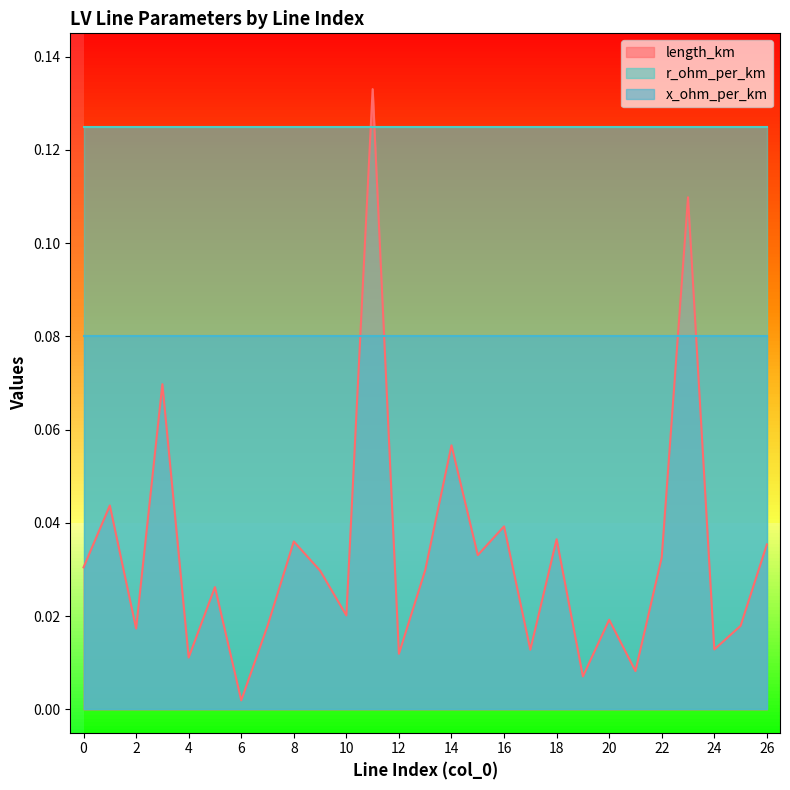

Reading right to left, transcribe all the data shown in this chart.

length_km: 0.0	0.0	0.0	0.1	0.0	0.0	0.0	0.0	0.0	0.0	0.0	0.0	0.1	0.0	0.0	0.1	0.0	0.0	0.0	0.0	0.0	0.0	0.0	0.1	0.0	0.0	0.0
r_ohm_per_km: 0.1	0.1	0.1	0.1	0.1	0.1	0.1	0.1	0.1	0.1	0.1	0.1	0.1	0.1	0.1	0.1	0.1	0.1	0.1	0.1	0.1	0.1	0.1	0.1	0.1	0.1	0.1
x_ohm_per_km: 0.1	0.1	0.1	0.1	0.1	0.1	0.1	0.1	0.1	0.1	0.1	0.1	0.1	0.1	0.1	0.1	0.1	0.1	0.1	0.1	0.1	0.1	0.1	0.1	0.1	0.1	0.1